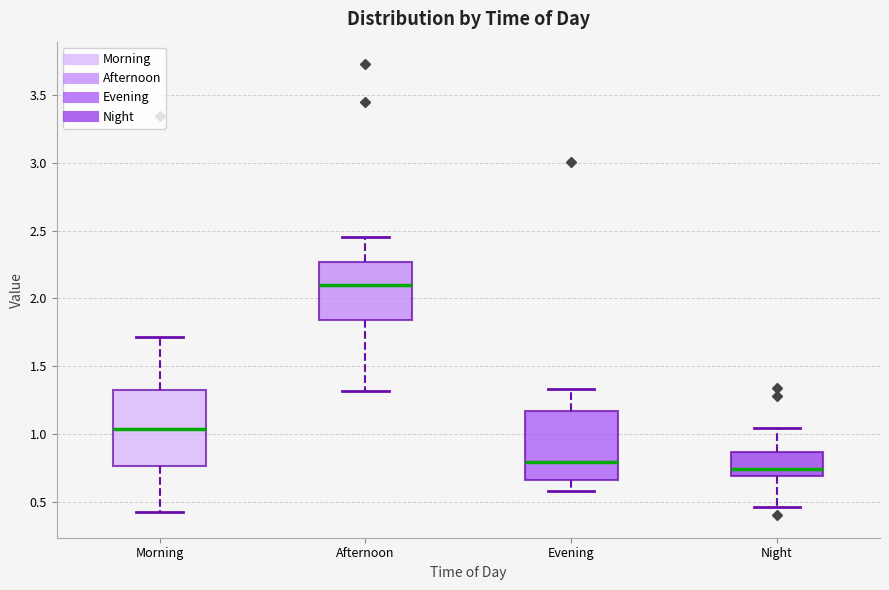

Comparing the boxes themselves (not the whiskers), which one is the tallest?

Morning